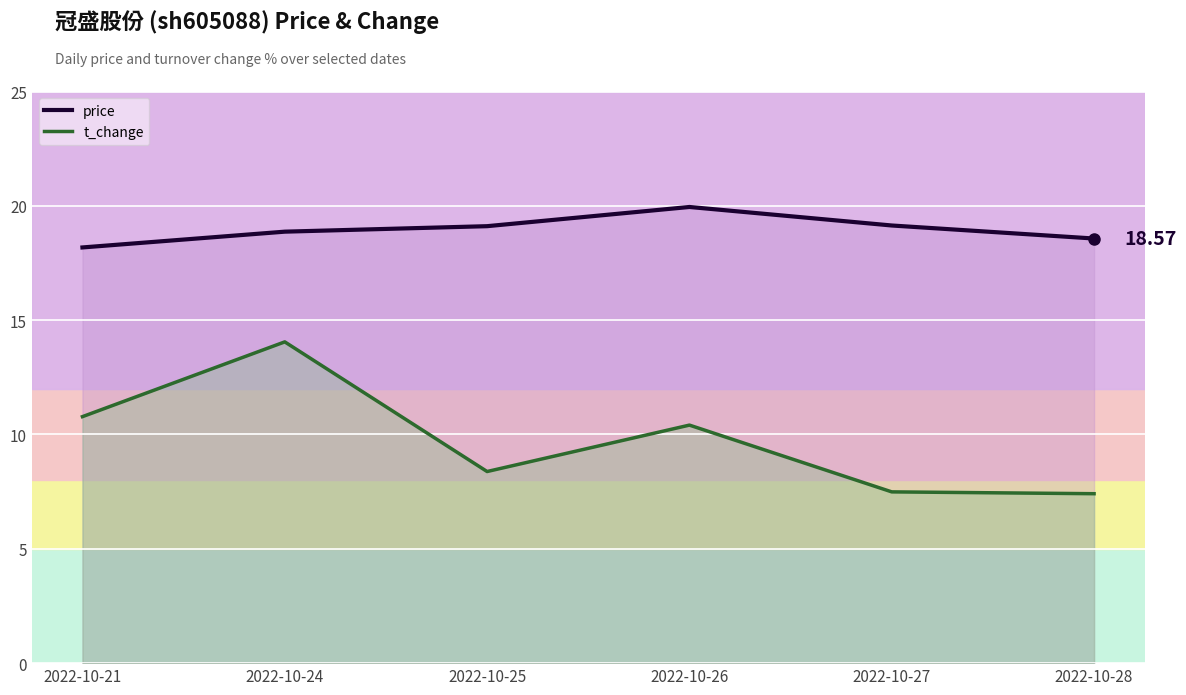

What is the difference between the second highest and minimum values in the price series?

1.0